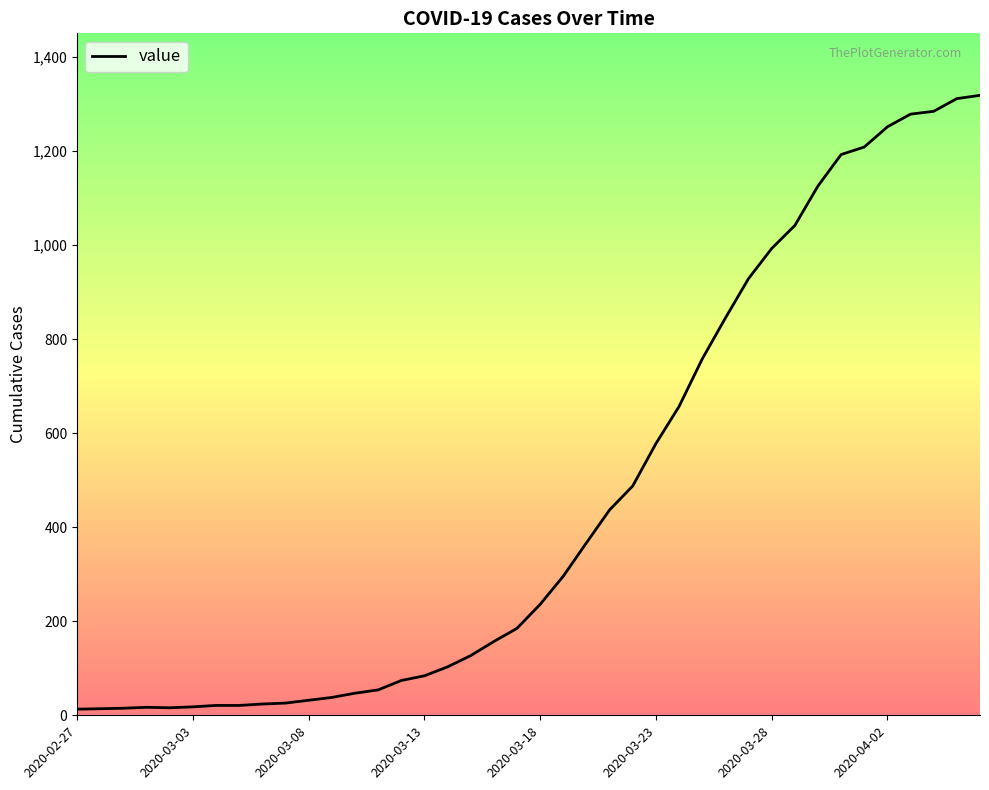

What is the sum of all values?

18687